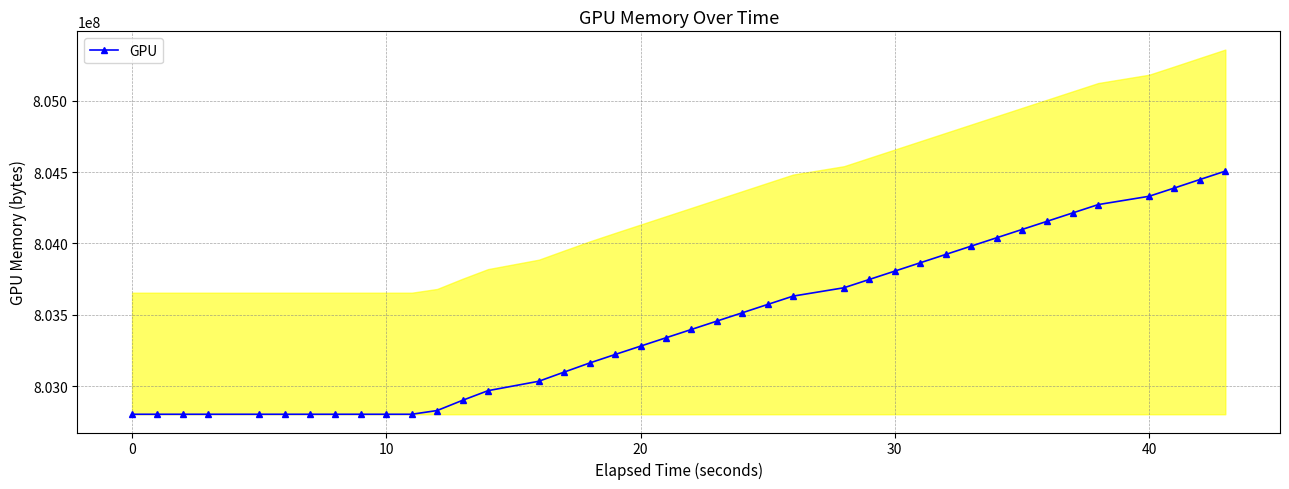

Is this an area chart (filled region under the line)?

No